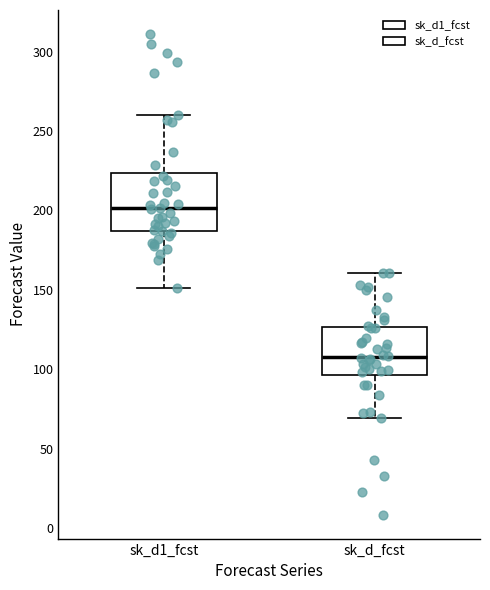

Where is the lower edge of the box for sk_d_fcst on the y-axis? The values are not printed on the chart, so give them approximately, as read against the axis.

95